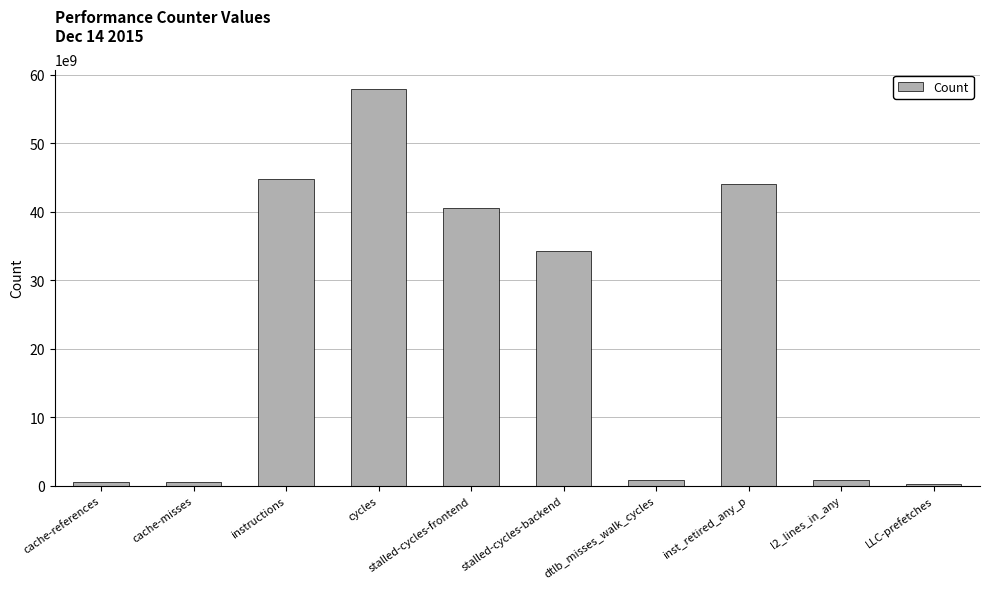

At which category does the chart reach its peak across all series?

cycles